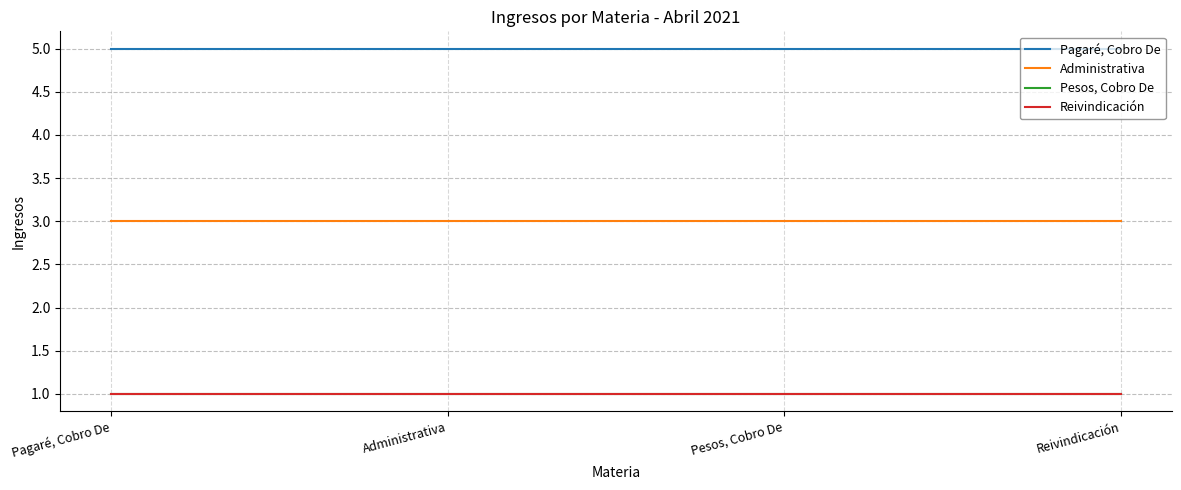

What is the sum of all Administrativa values?

12